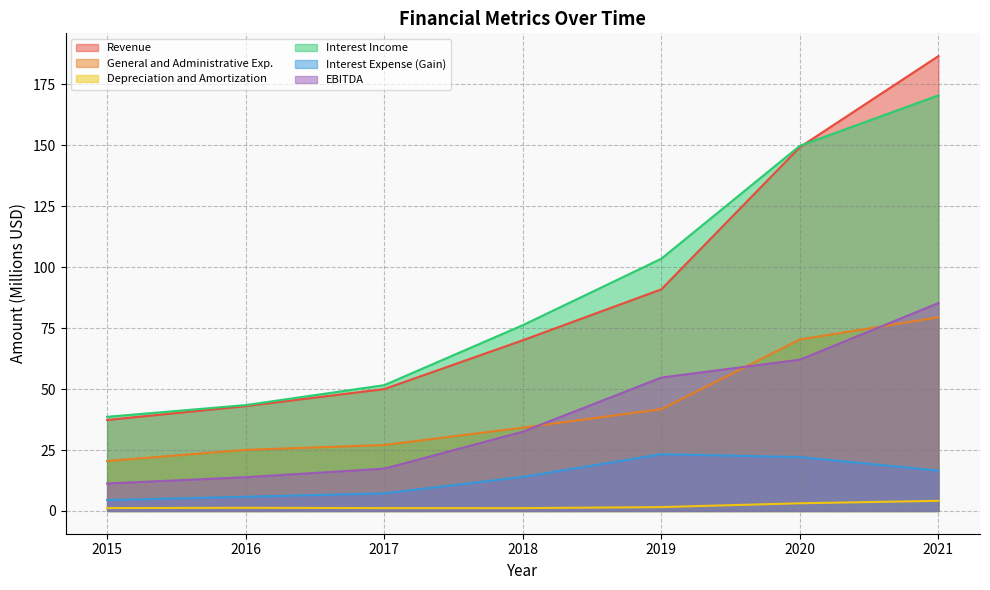

What value does the EBITDA series have at 2019?

54.7